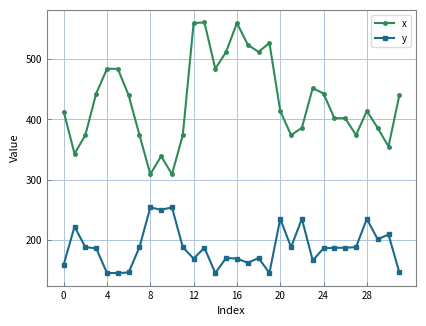

How many data points does each series have?

32